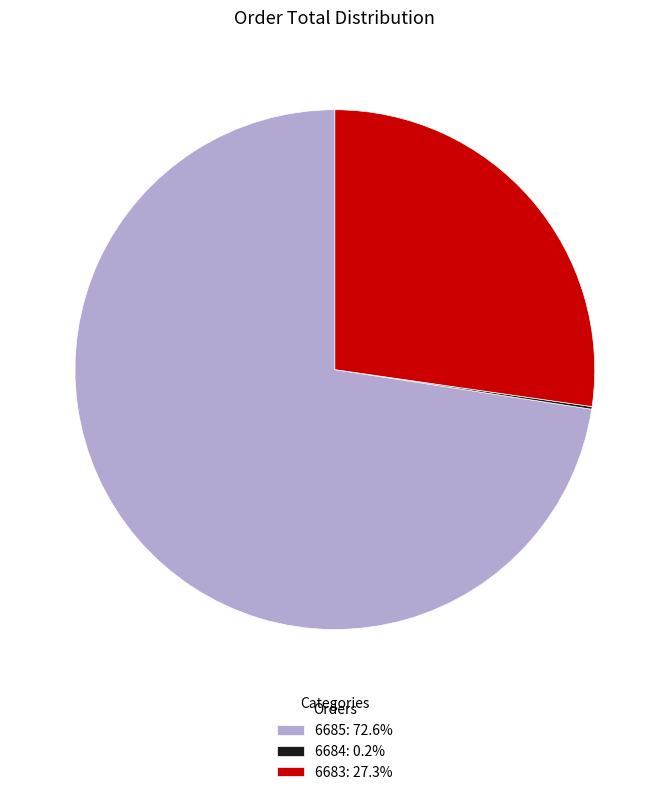

Is 6685: 72.6% the majority of the pie?

Yes